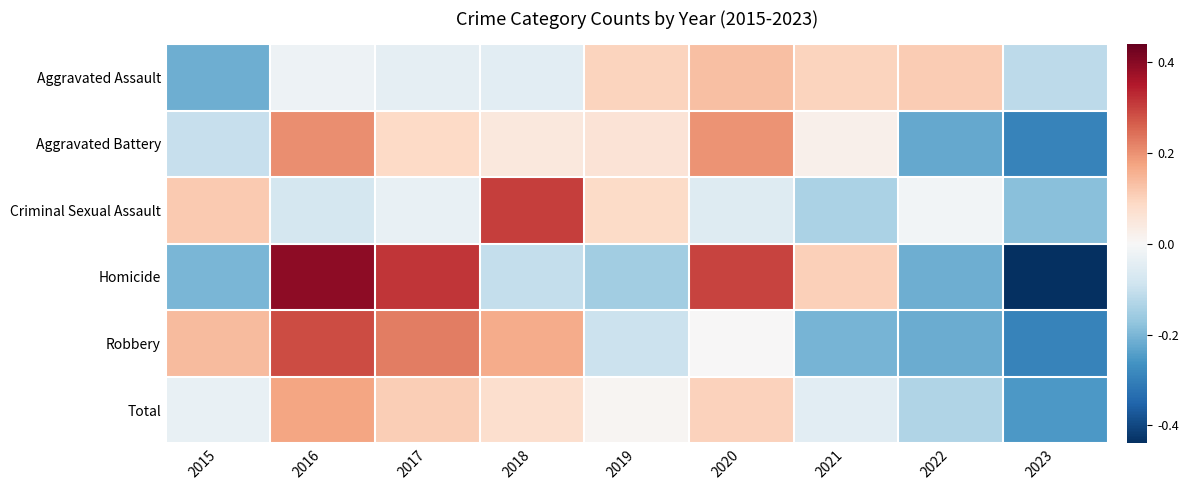

Which series has the largest range (max minus min)?

Homicide